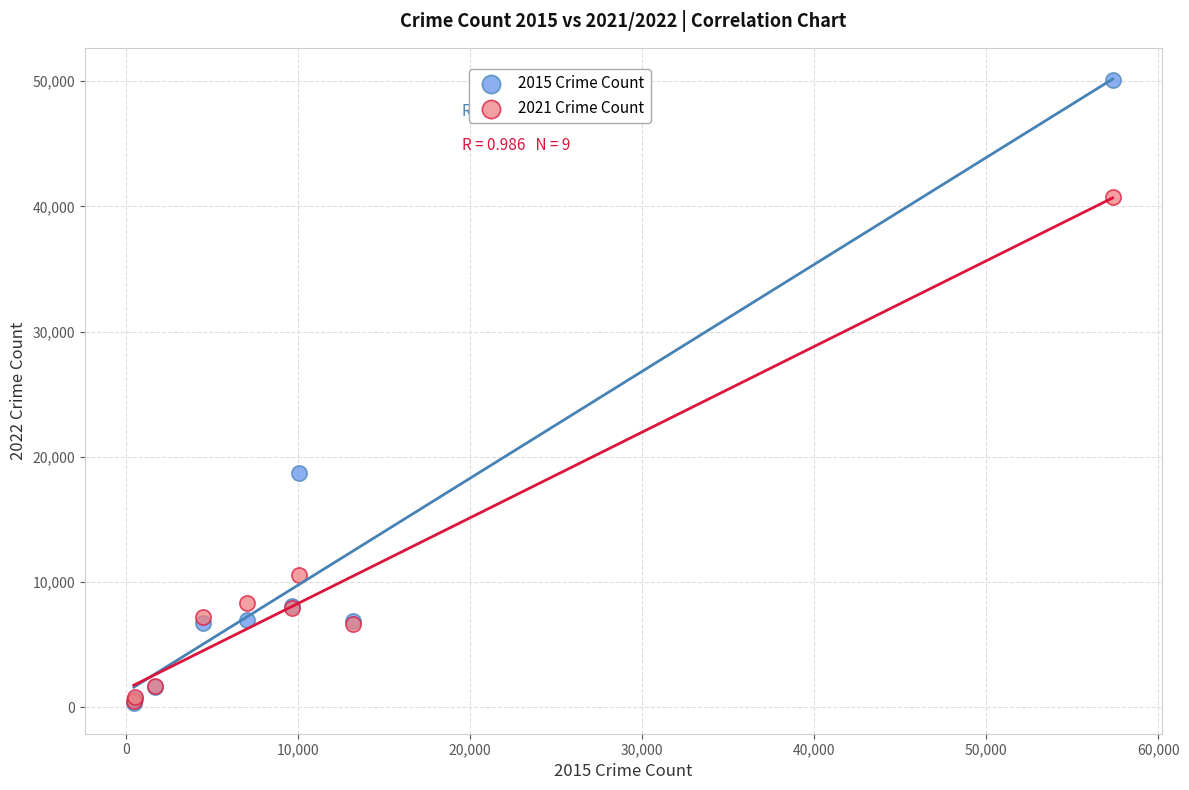

Across all series, what Y value is closest to 25225?

18725